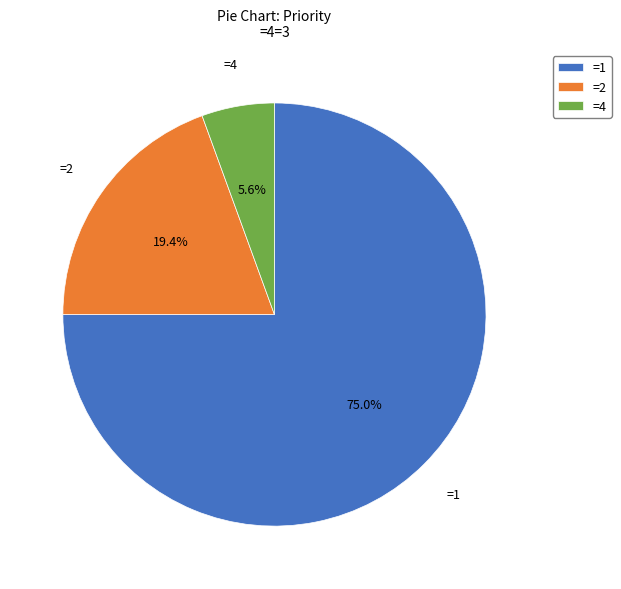

What portion of the pie excludes =1?

25.0%